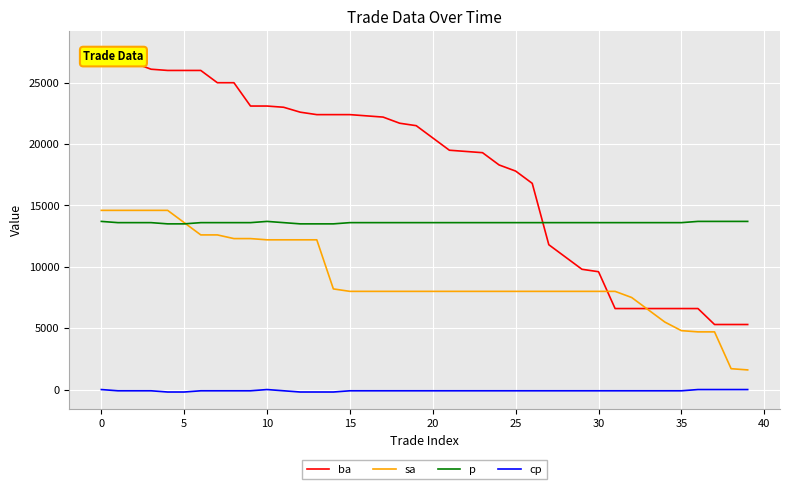

Which series has the largest total across all categories?

ba